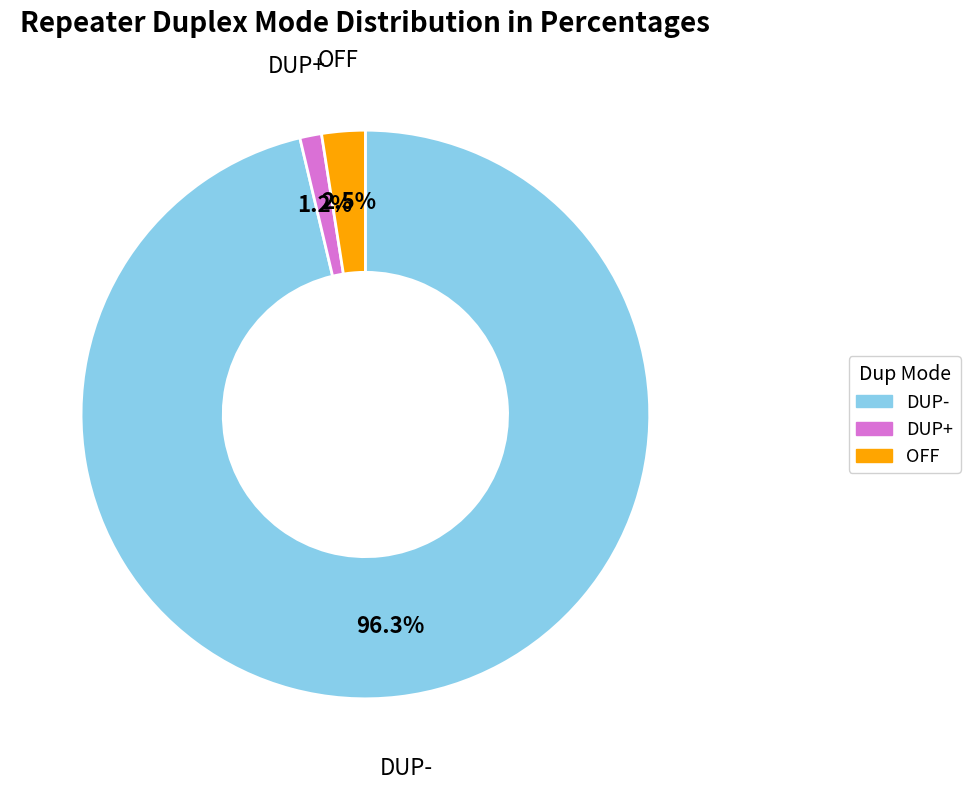

Is there any slice that represents more than half of the pie?

Yes